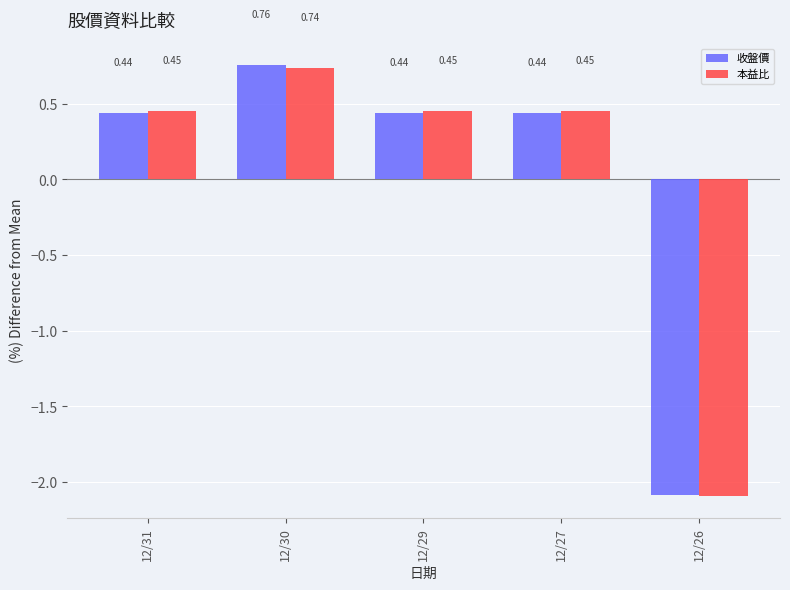

What is the difference between the maximum and second lowest values in the 本益比 series?

0.3